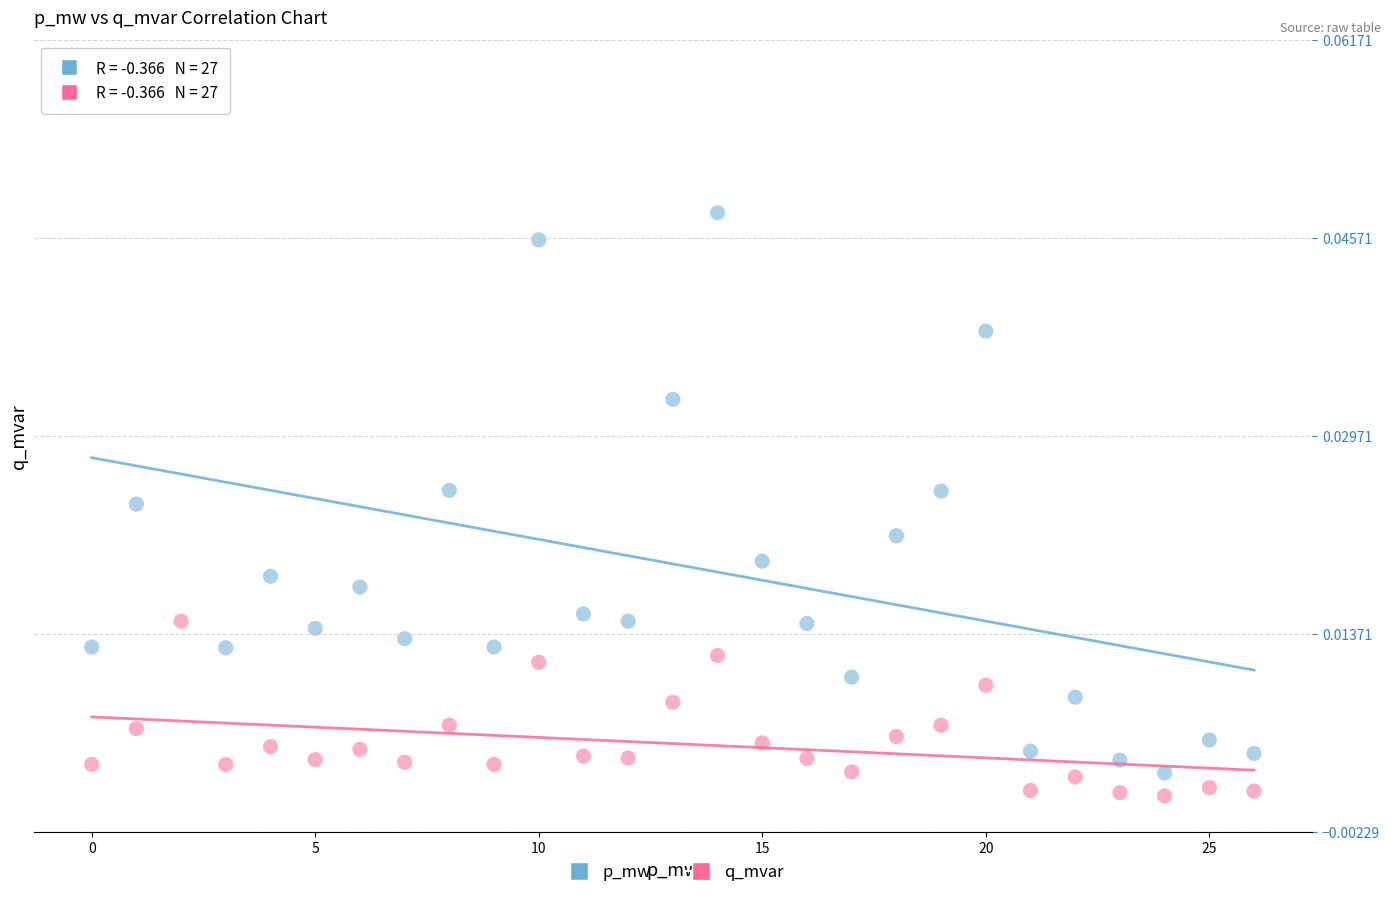

Which series contains the highest Y value?

p_mw